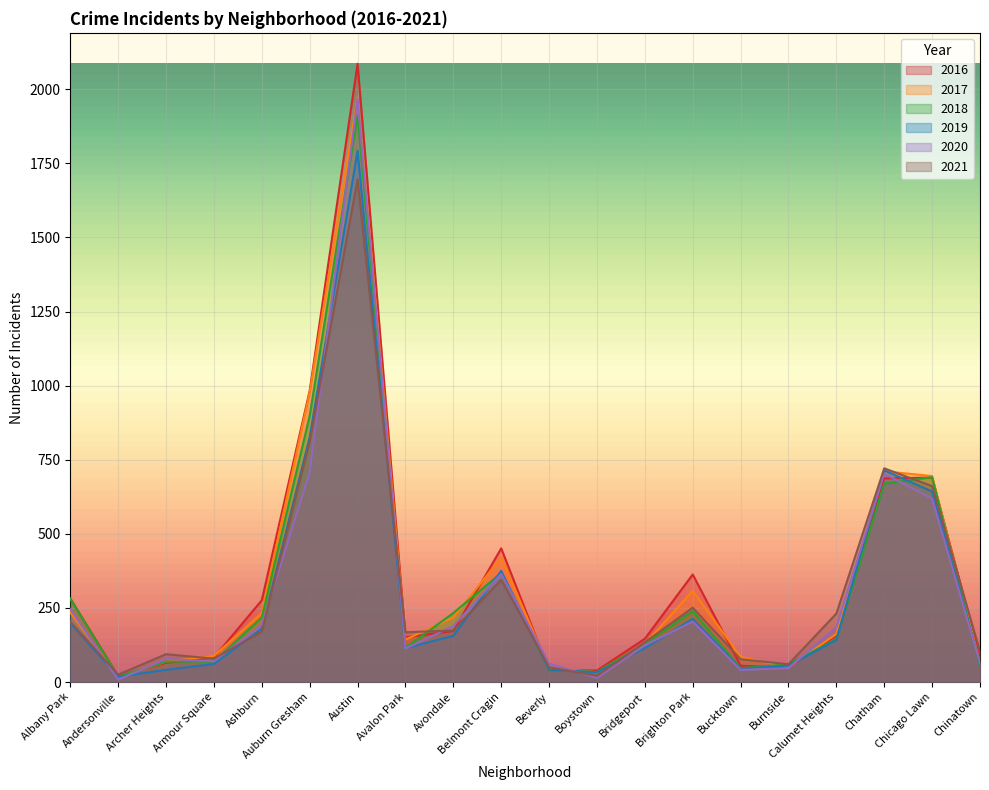

Which series ends up on top after the final intersection of 2021 and 2019?

2021